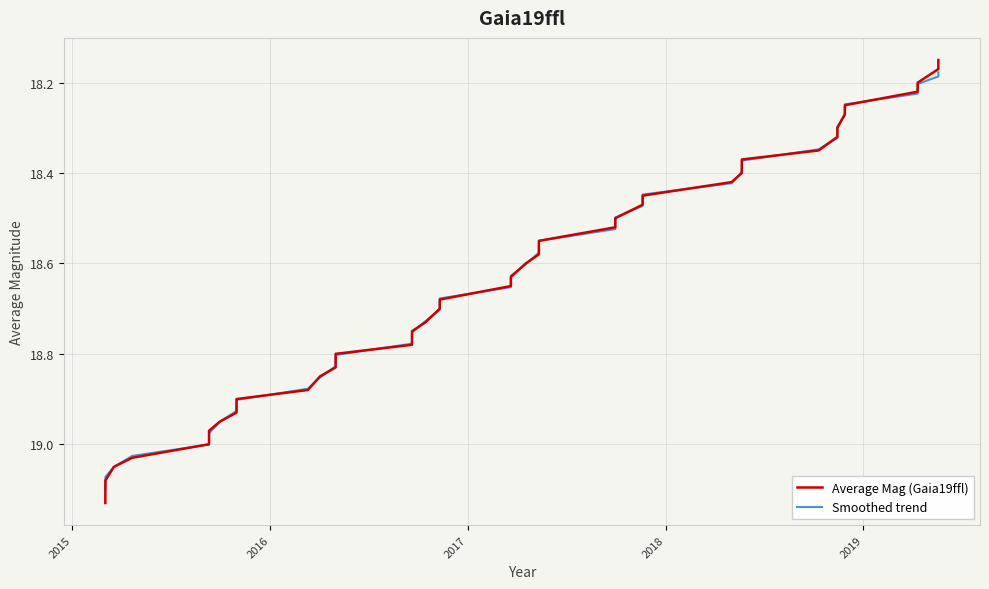

Which series has the widest spread of values?

Average Mag (Gaia19ffl)